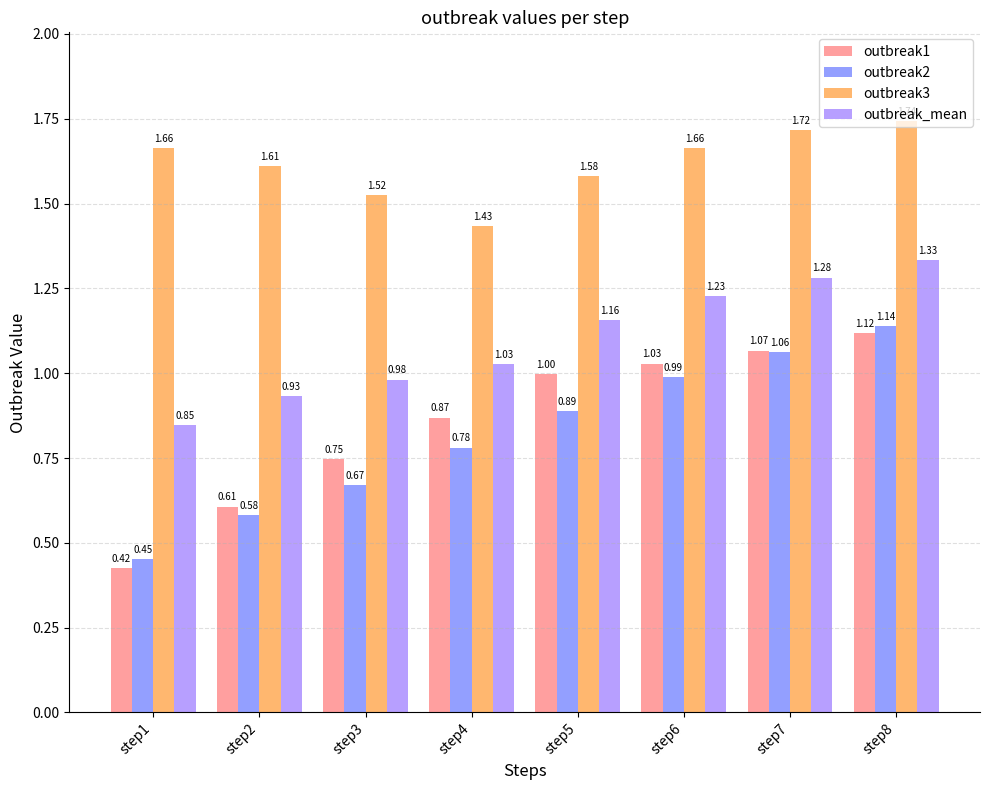

What are all the series names shown in the legend?

outbreak1, outbreak2, outbreak3, outbreak_mean